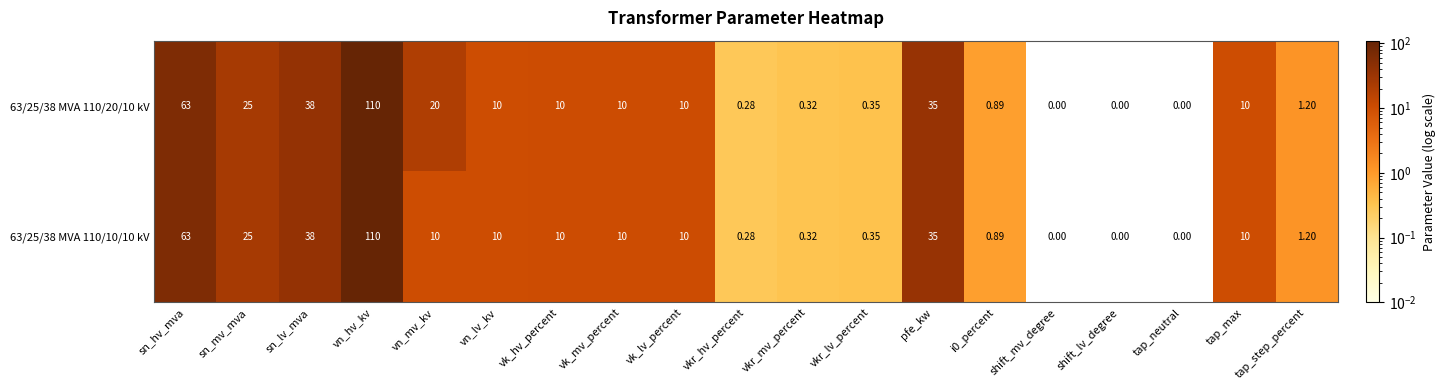

Which label corresponds to the largest value in the chart?

vn_hv_kv